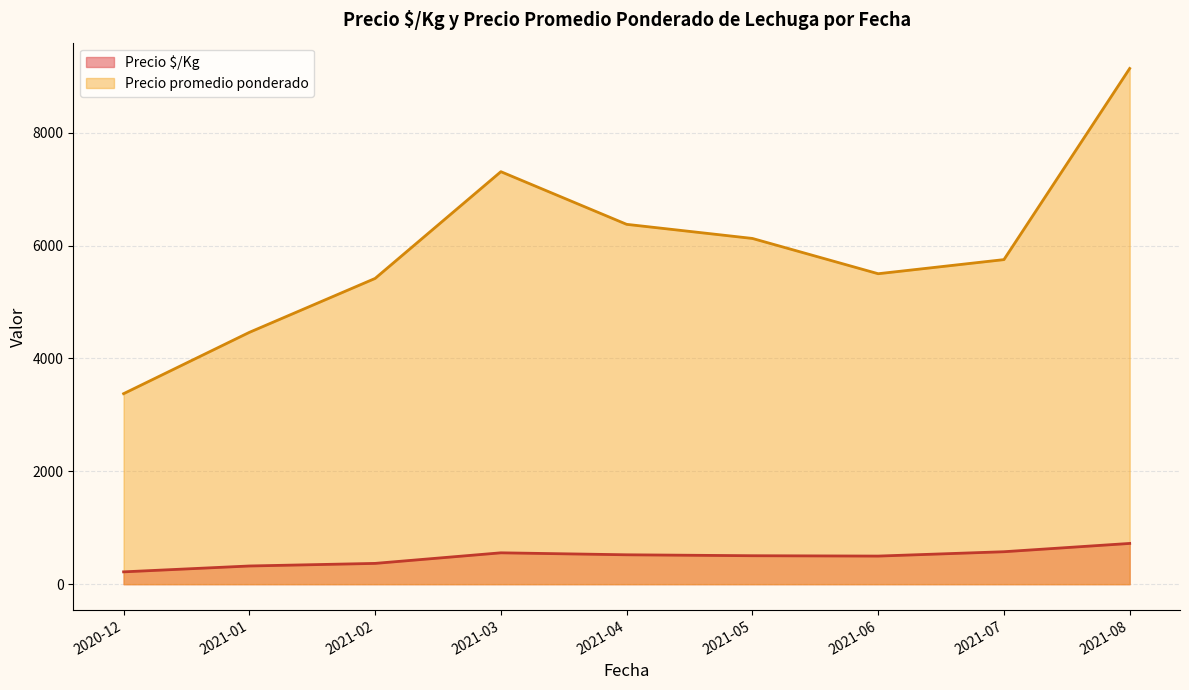

Does the chart have visible grid lines?

Yes